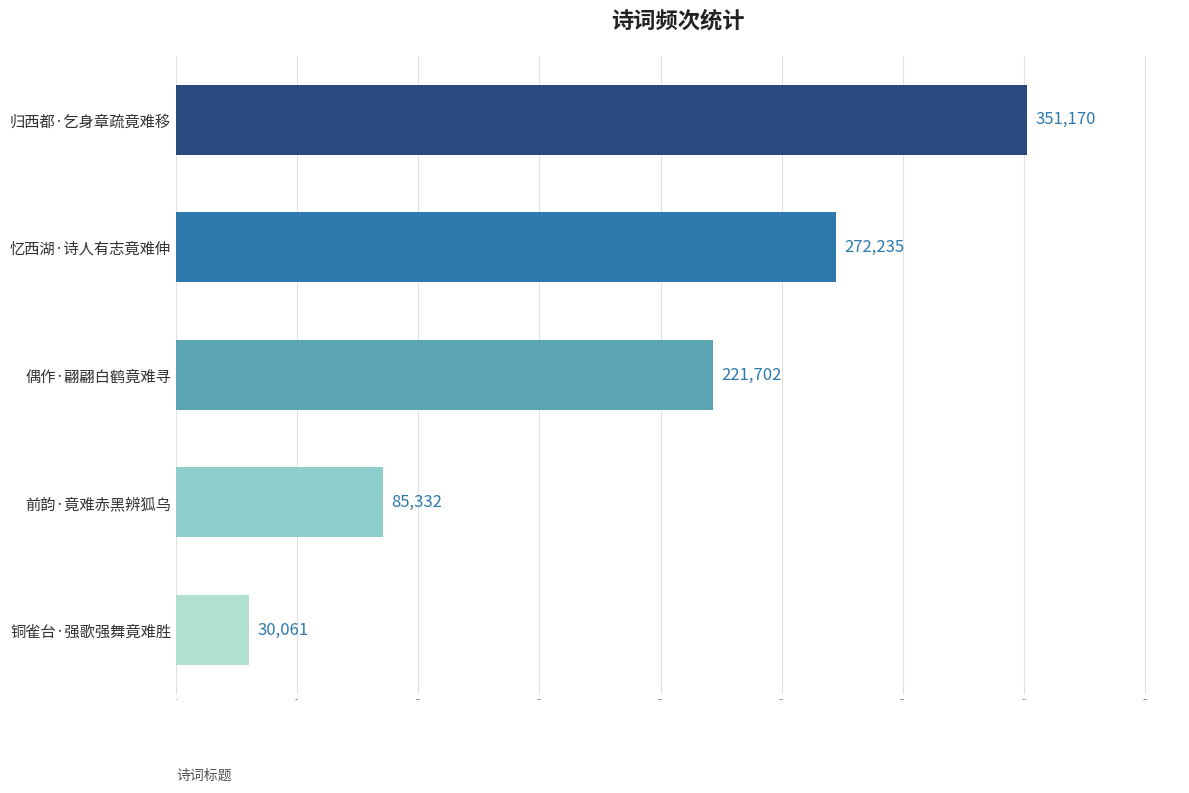

List the labels in order of value, largest first.

归西都·乞身章疏竟难移, 忆西湖·诗人有志竟难伸, 偶作·翩翩白鹤竟难寻, 前韵·竟难赤黑辨狐乌, 铜雀台·强歌强舞竟难胜